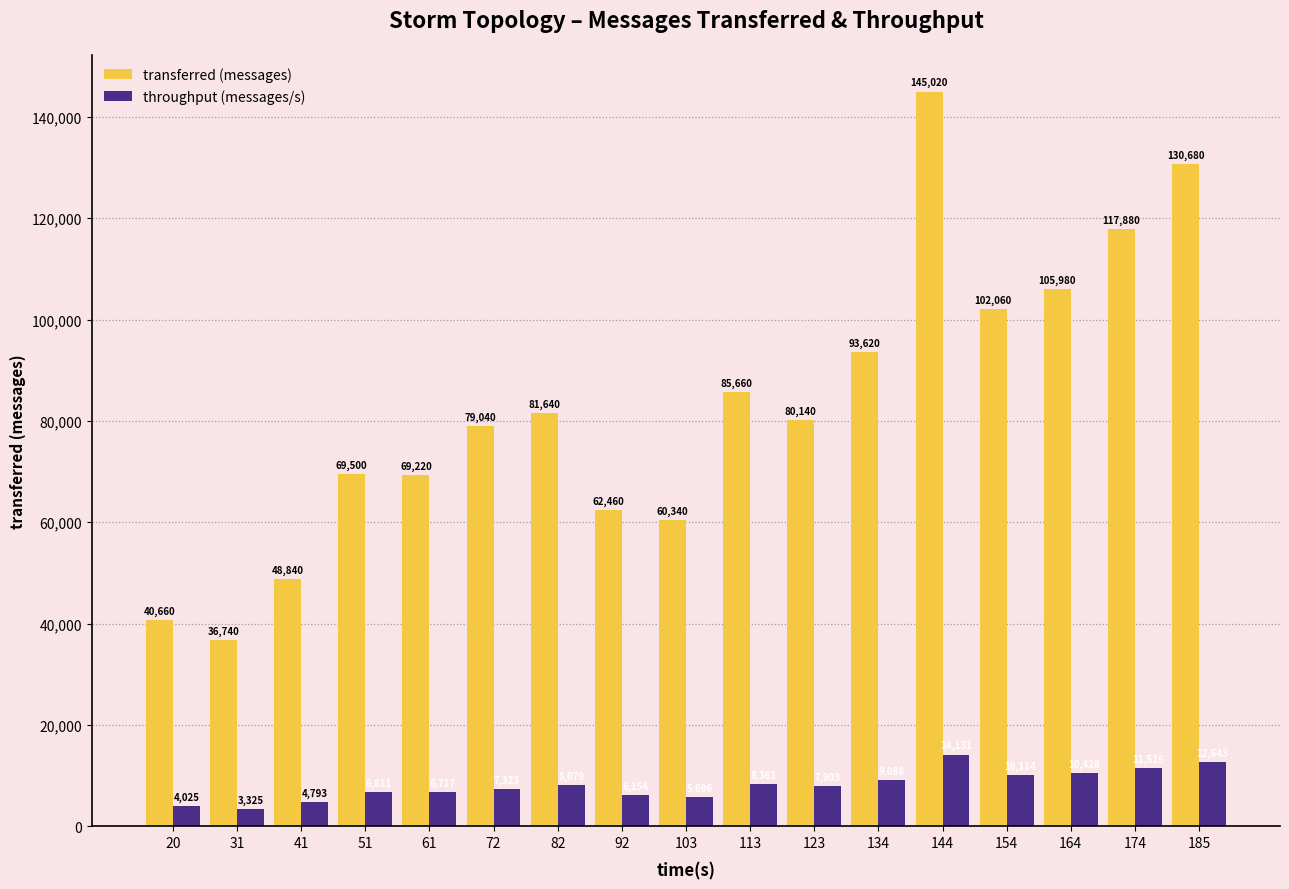

What is the average value of the transferred (messages) series?

82911